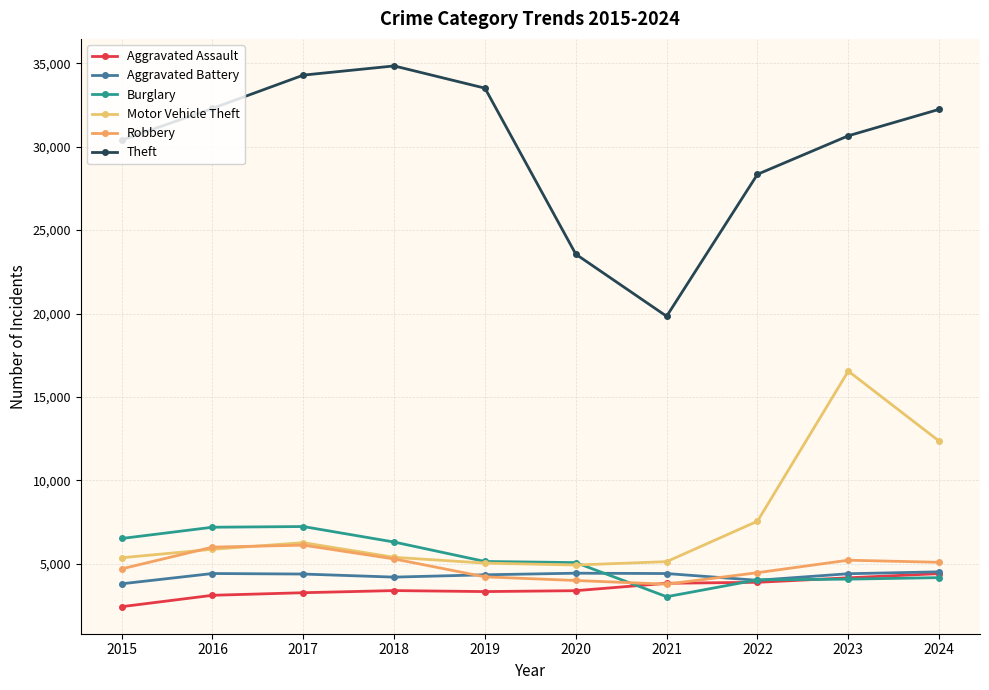

Rank the categories by Theft value from lowest to highest.

2021, 2020, 2022, 2015, 2023, 2024, 2016, 2019, 2017, 2018